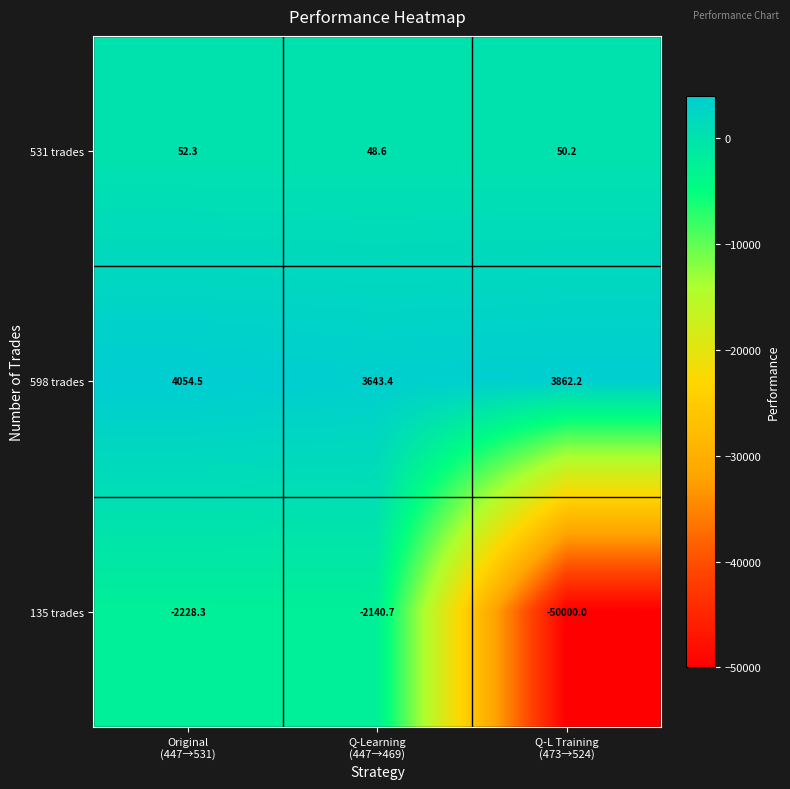

Rank the series at Original
(447→531) from highest to lowest value.

598 trades, 531 trades, 135 trades